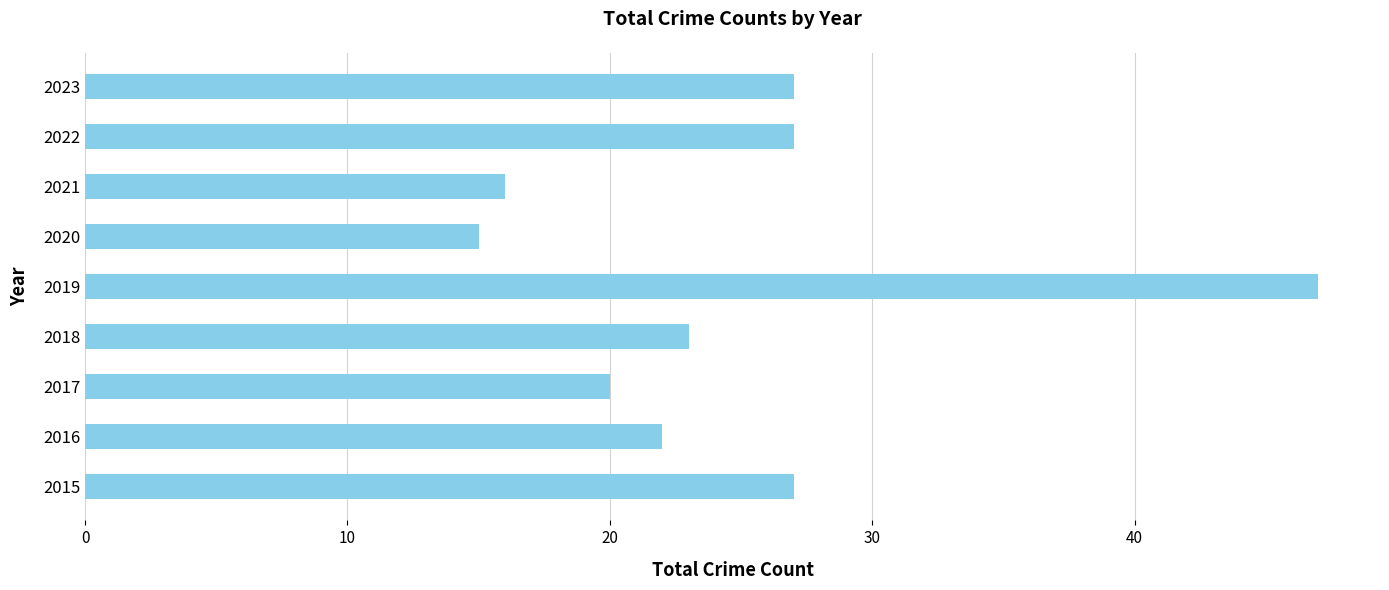

What is the smallest value displayed?

15